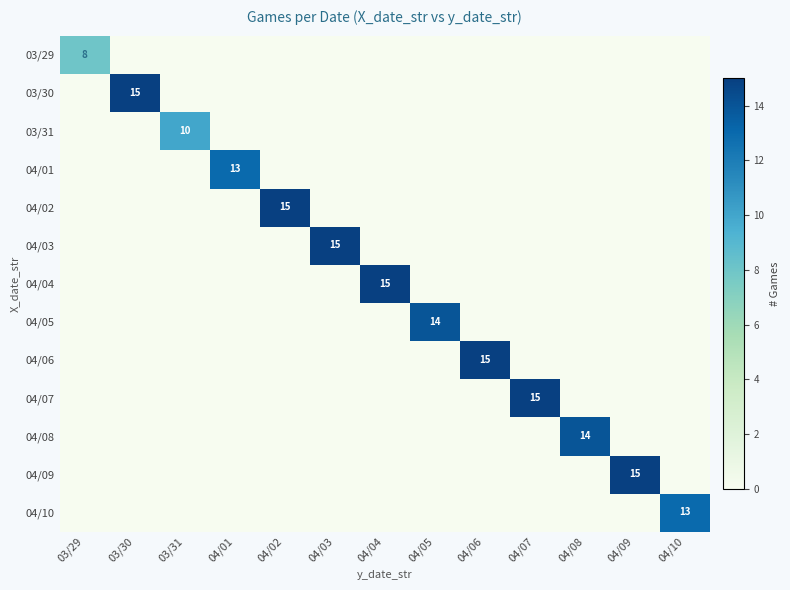

Which category has the lowest value in the 04/10 series?

03/29